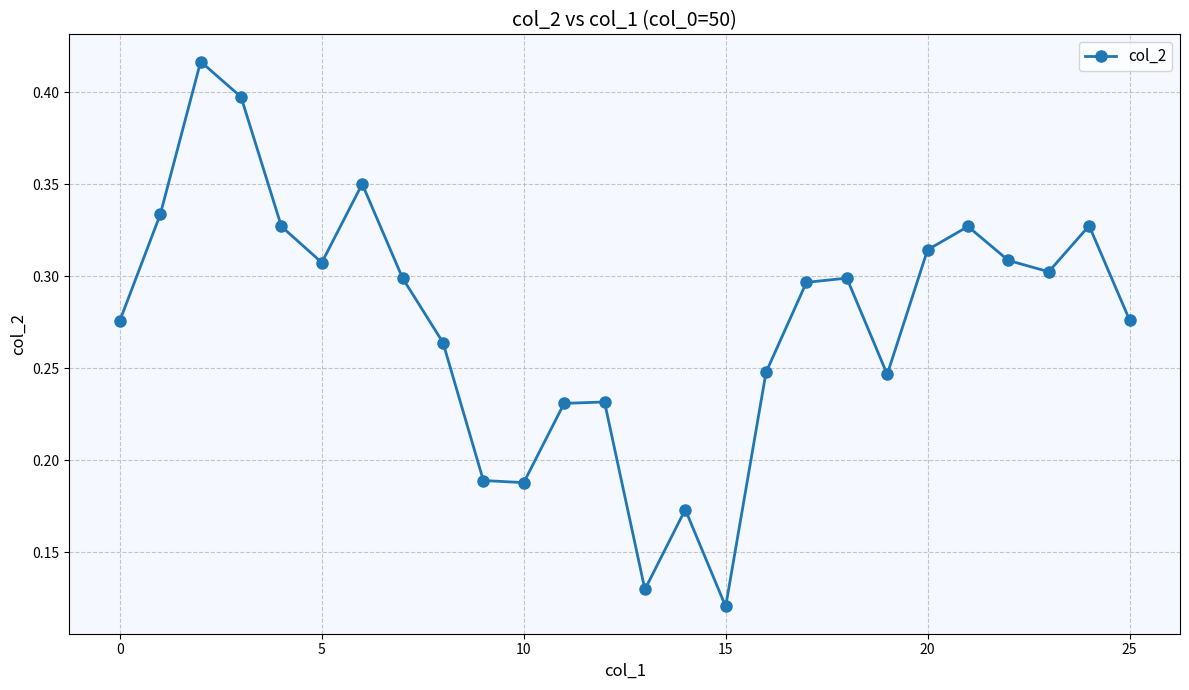

What is the sum of all values?

7.2